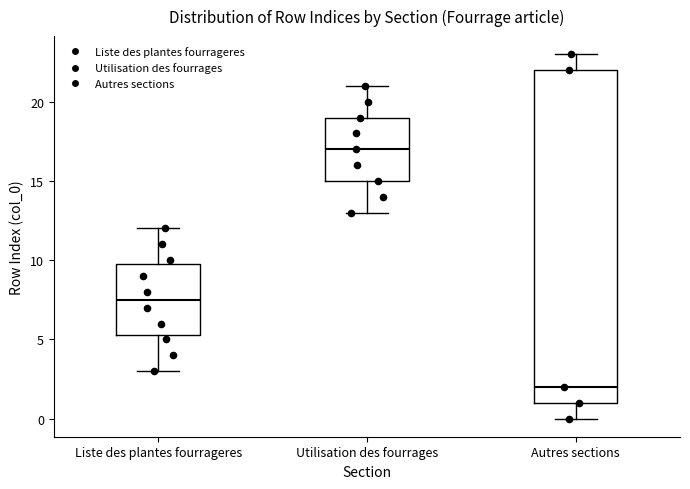

Reading left to right, transcribe this box plot: for each box, give where its median line is, the range the box spans, and where its two whiskers end, as read against the y-axis. The values are not printed on the chart, so give them approximately, as read against the axis.

Liste des plantes fourrageres: median 7.5, box 5.5 to 10.0, whiskers 3.0 to 12.0
Utilisation des fourrages: median 17.0, box 15.0 to 19.0, whiskers 13.0 to 21.0
Autres sections: median 2.0, box 1.0 to 22.0, whiskers 0.0 to 23.0